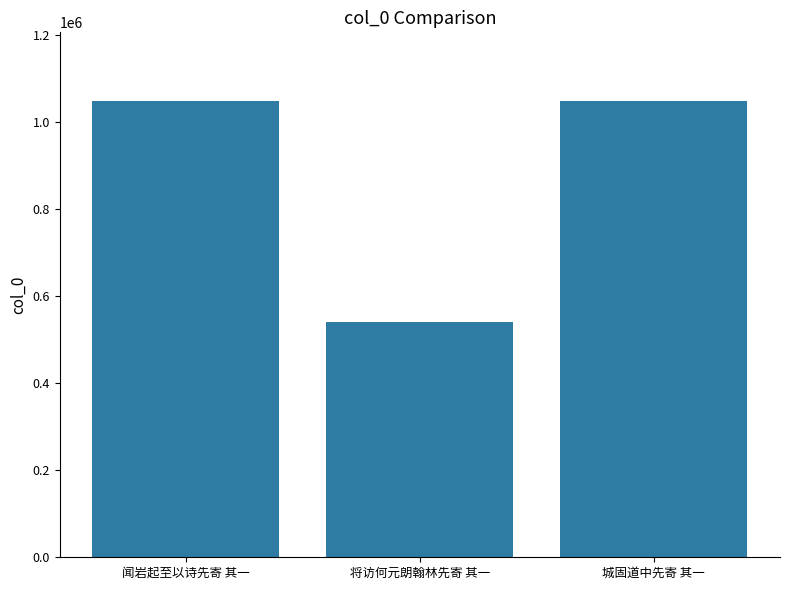

What is the difference between the values at 将访何元朗翰林先寄 其一 and 城固道中先寄 其一?

508868